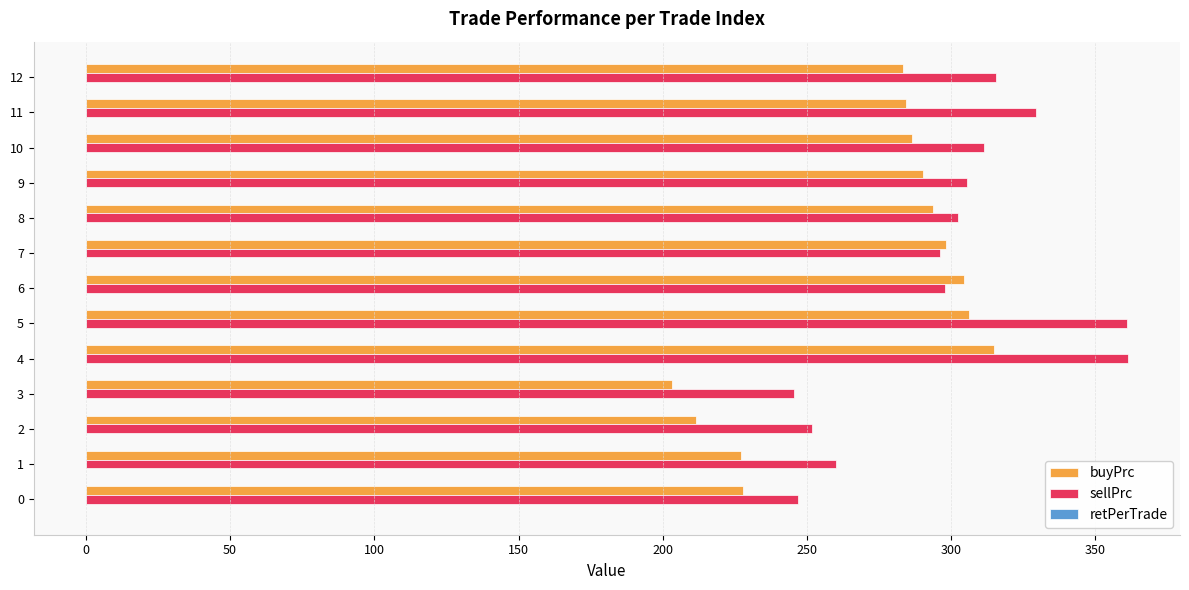

Which series changed the most between 3 and 12?

buyPrc